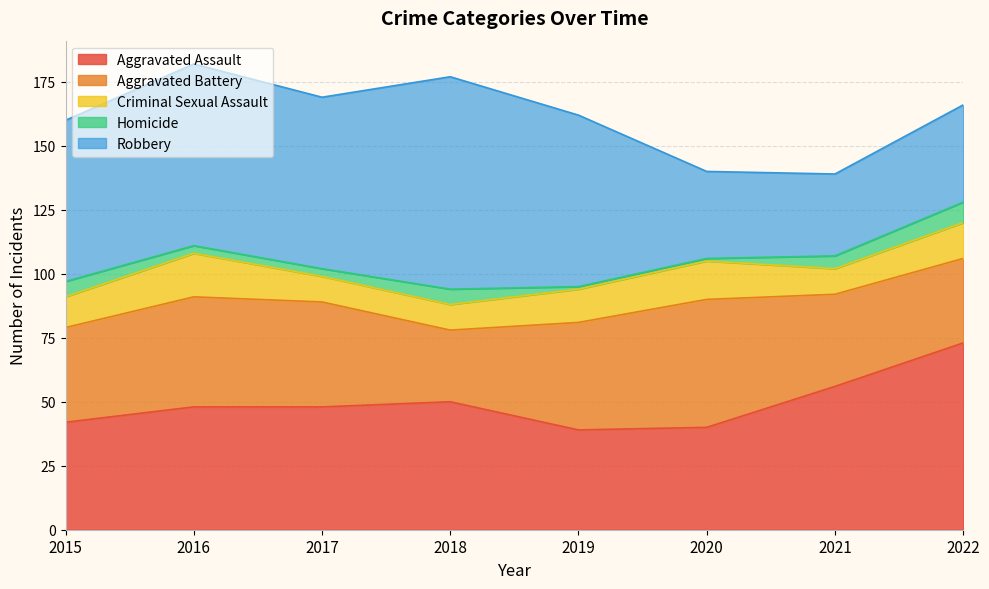

Does the chart have visible grid lines?

Yes